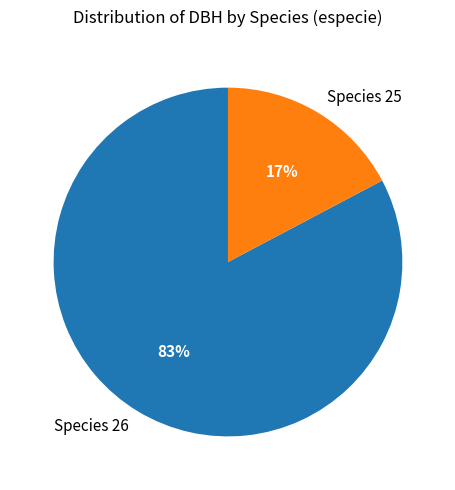

Which slice is the largest?

Species 26